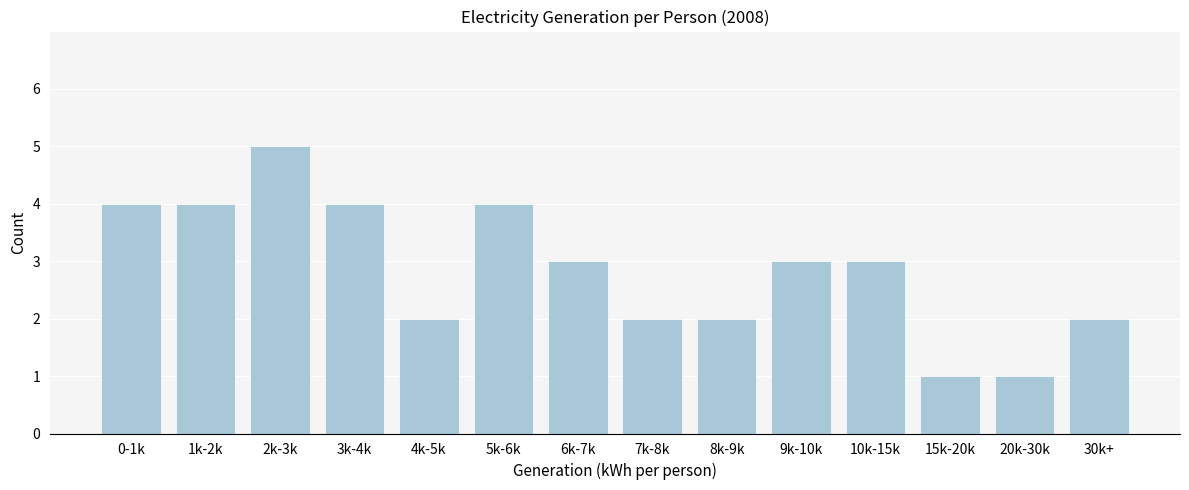

Reading left to right, transcribe all the data shown in this chart.

0-1k=4	1k-2k=4	2k-3k=5	3k-4k=4	4k-5k=2	5k-6k=4	6k-7k=3	7k-8k=2	8k-9k=2	9k-10k=3	10k-15k=3	15k-20k=1	20k-30k=1	30k+=2